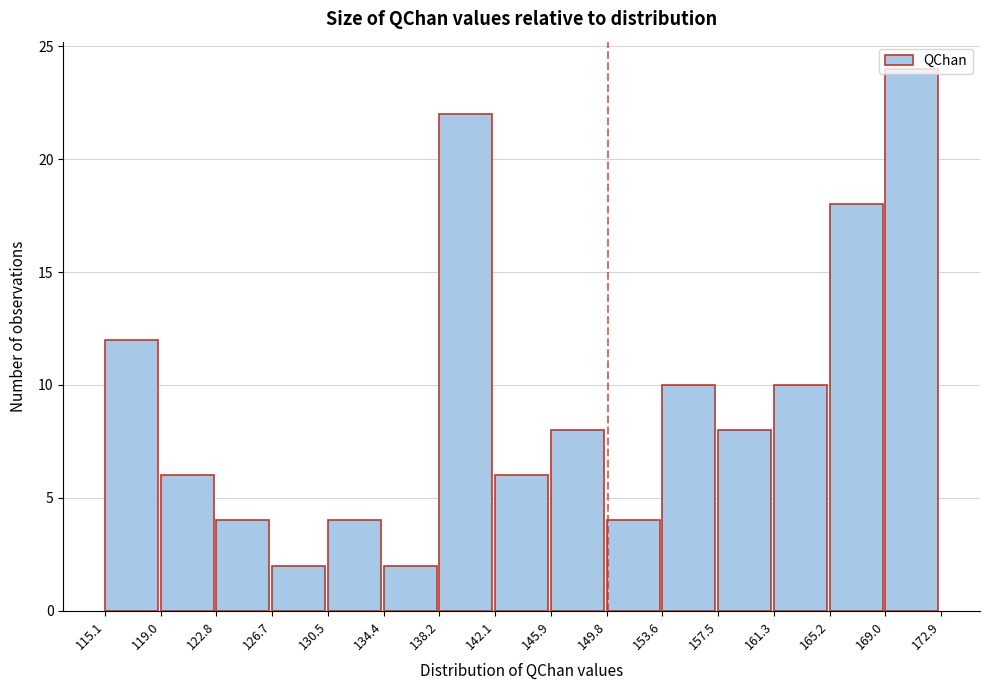

Over which range of the x-axis is the bar tallest?

169.0 to 172.9